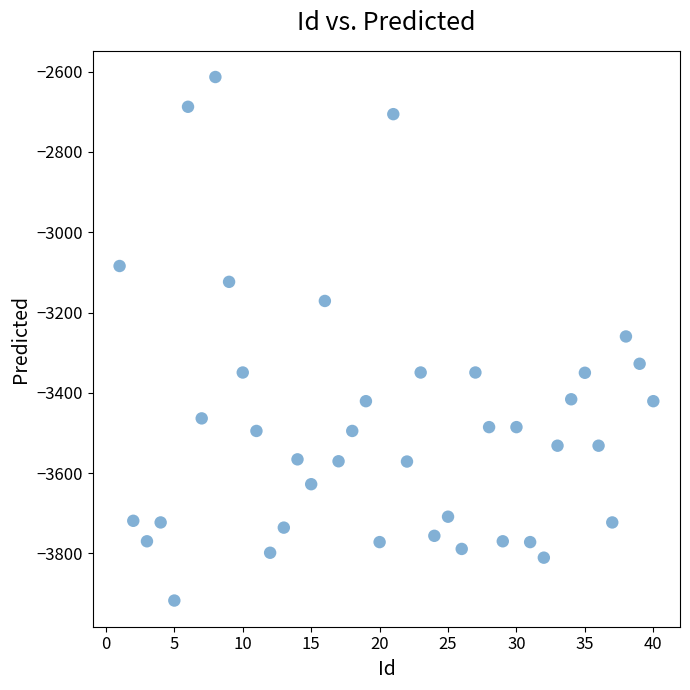

What is the range of X values (max minus min)?

39.0